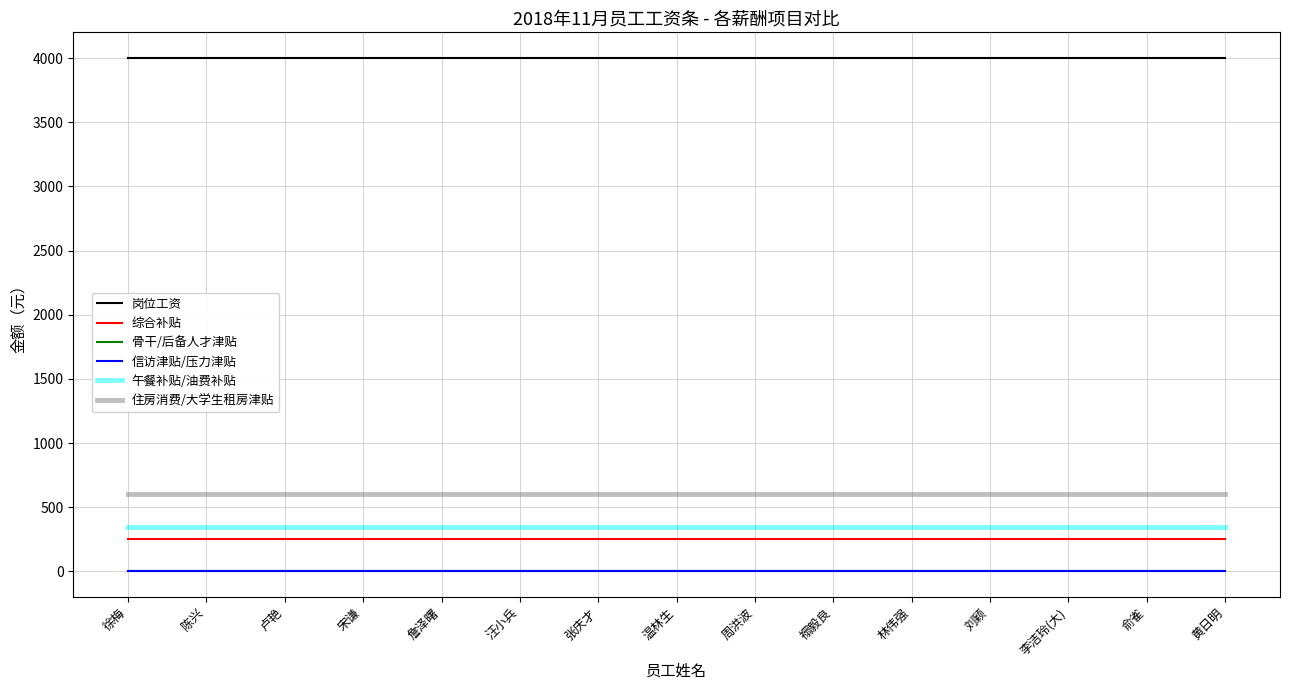

What position from the right is 黄日明?

1